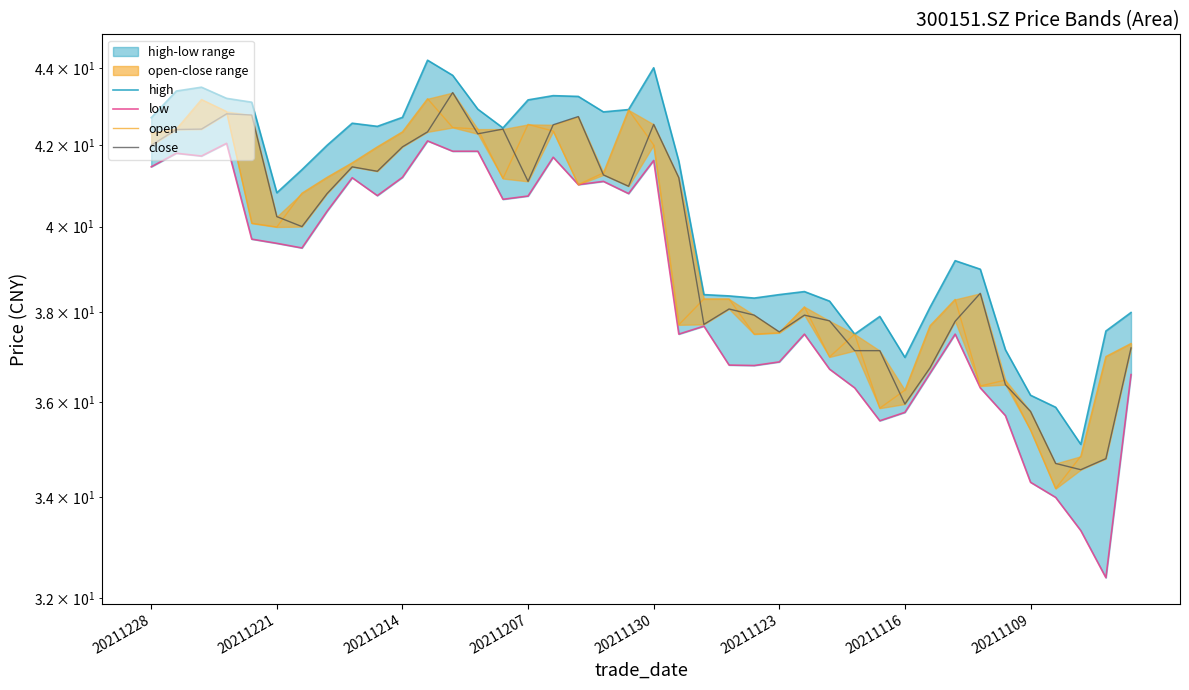

At which category is the sum across all series the highest?

11